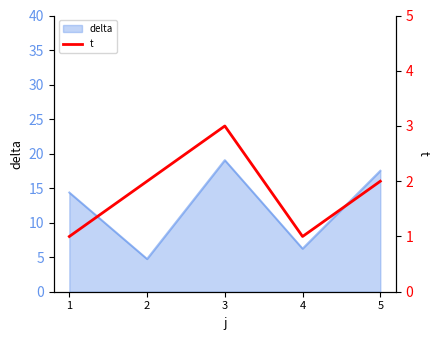

Where does the data first go above 2?

3